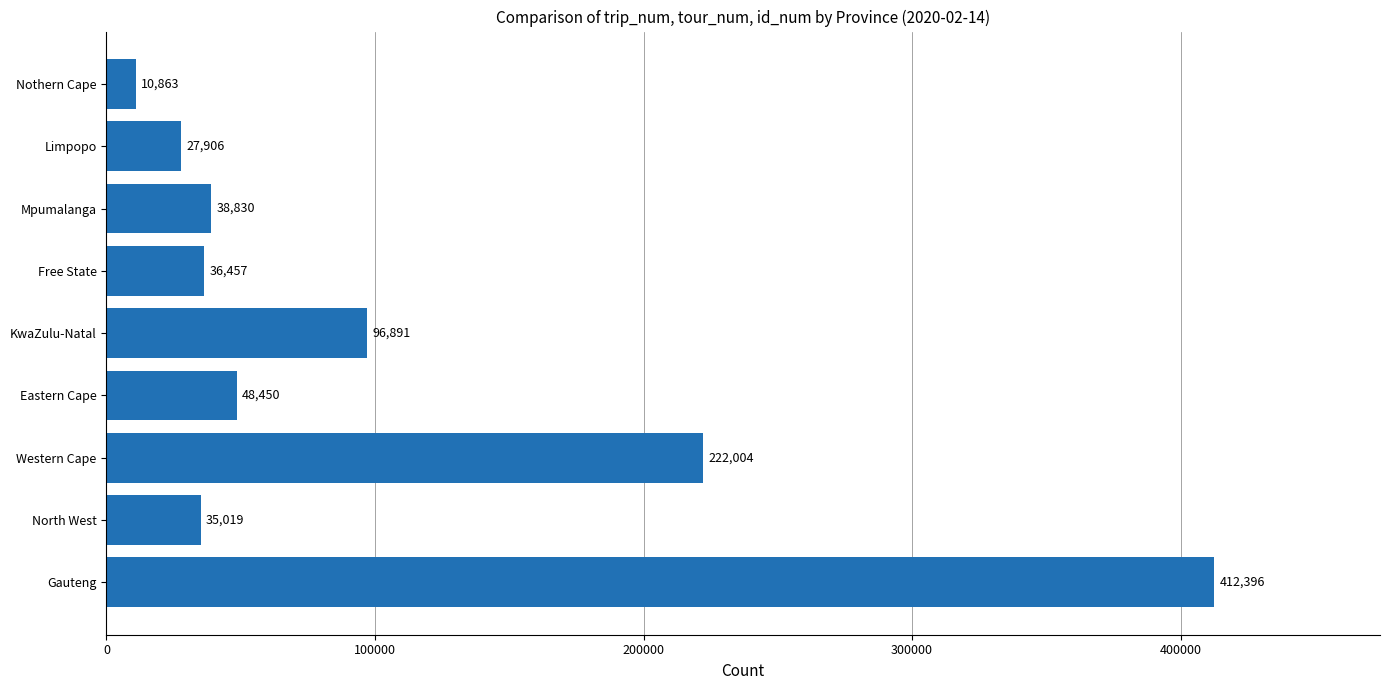

At which label is the value closest to 211629?

Western Cape